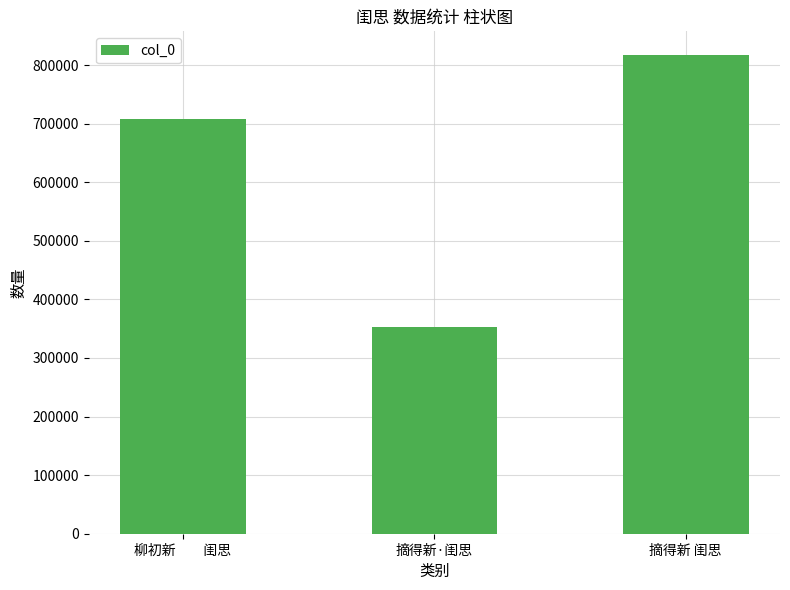

What is the sum of all values?

1877223